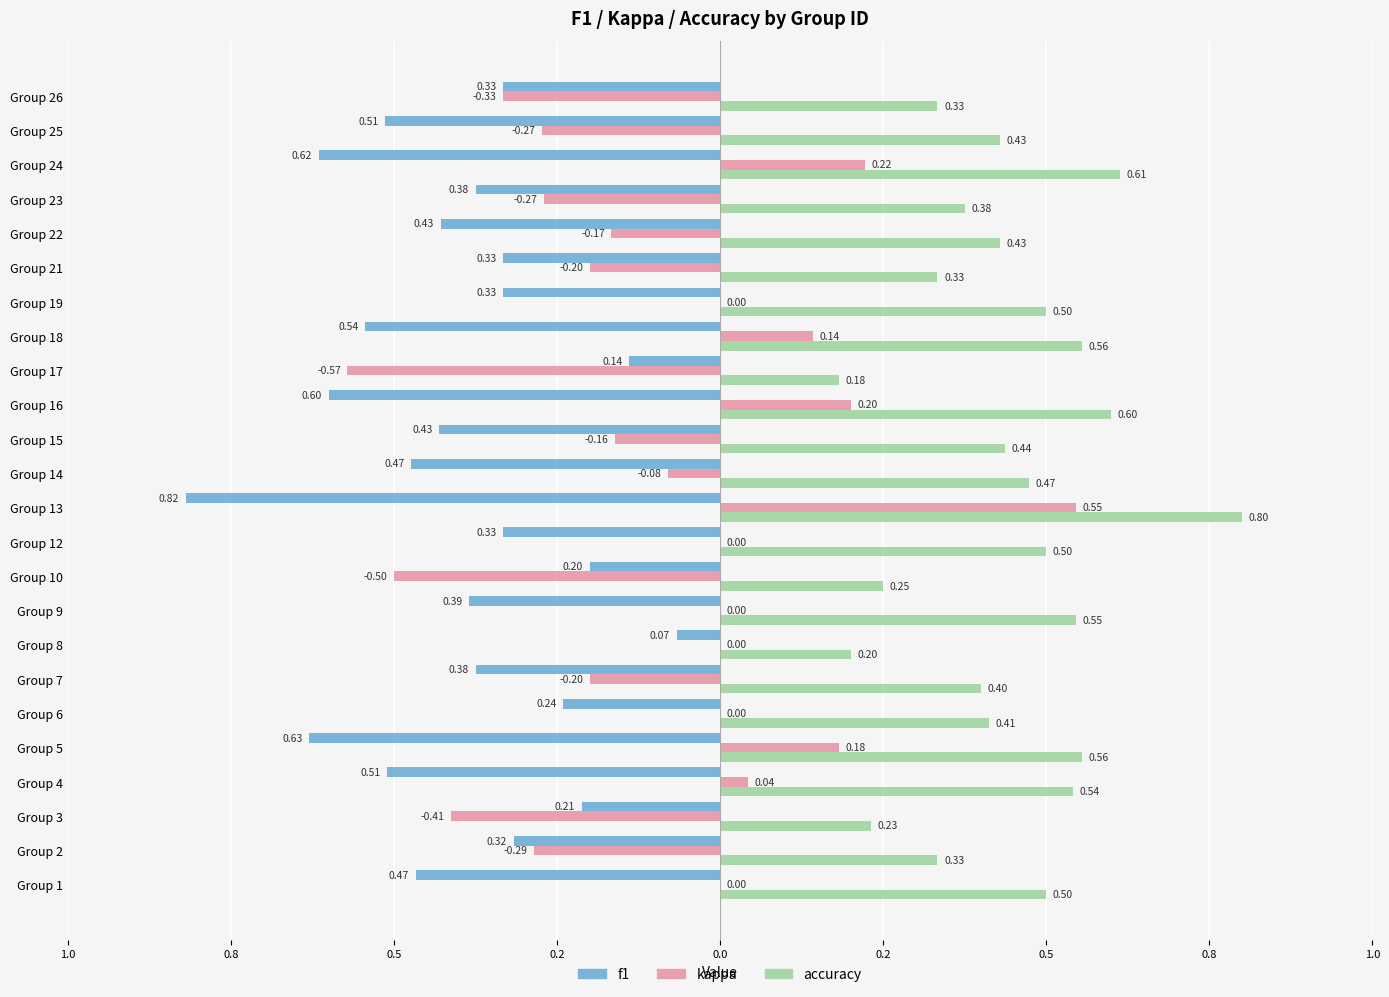

Which series has the largest total across all categories?

accuracy